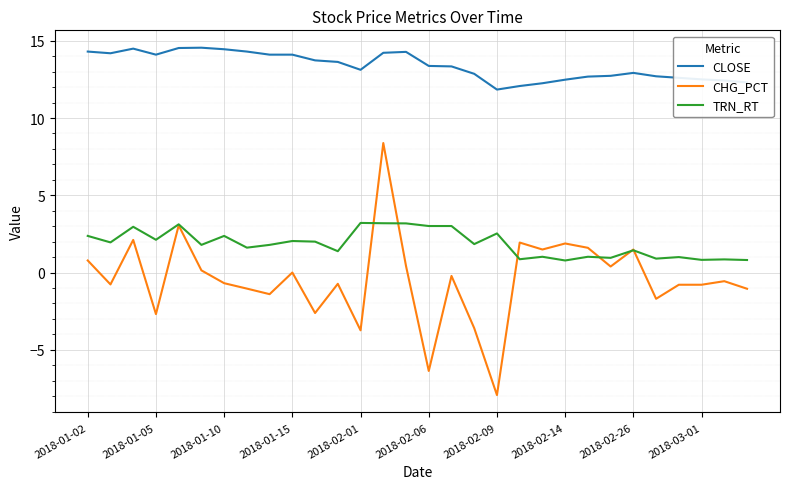

True or false: CHG_PCT has more than 2 interior local peaks.

True